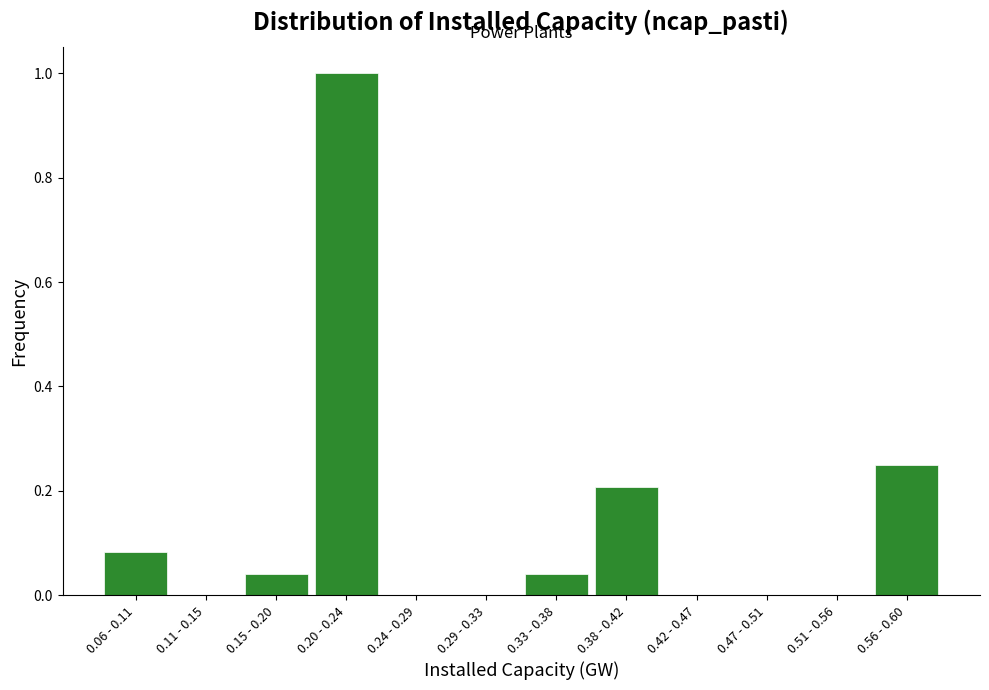

Between 0.42 - 0.47 and 0.15 - 0.20, which is larger?

0.15 - 0.20